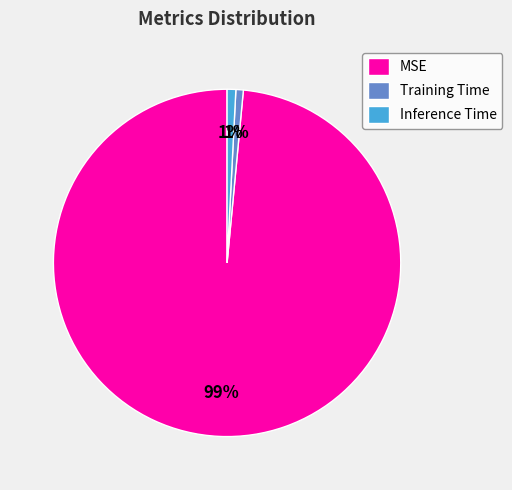

Is it true that Training Time is 1% of the pie?

True